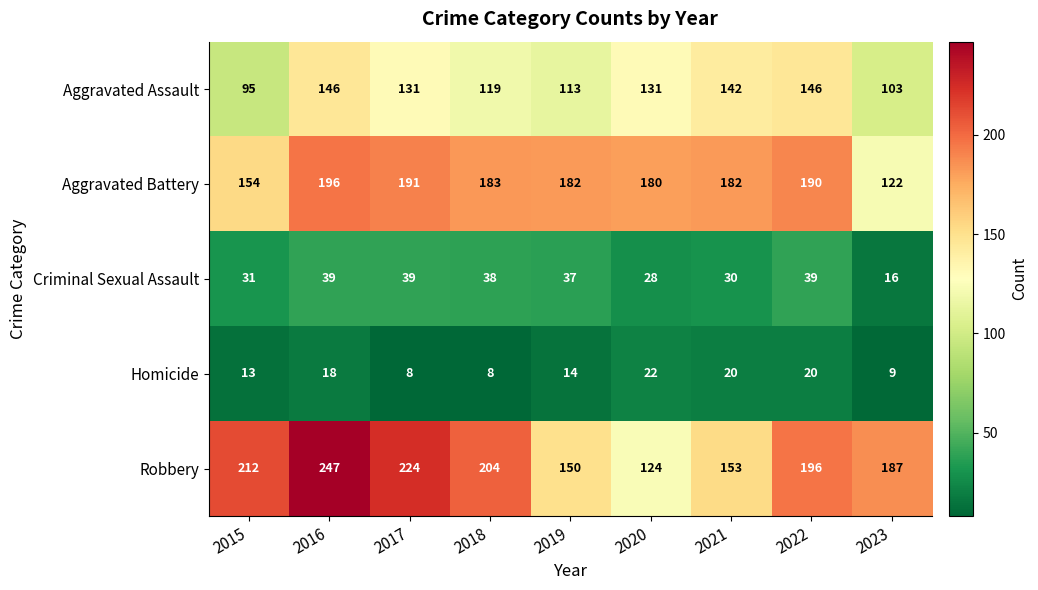

What is the difference between the second highest and second lowest values in the Aggravated Assault series?

43